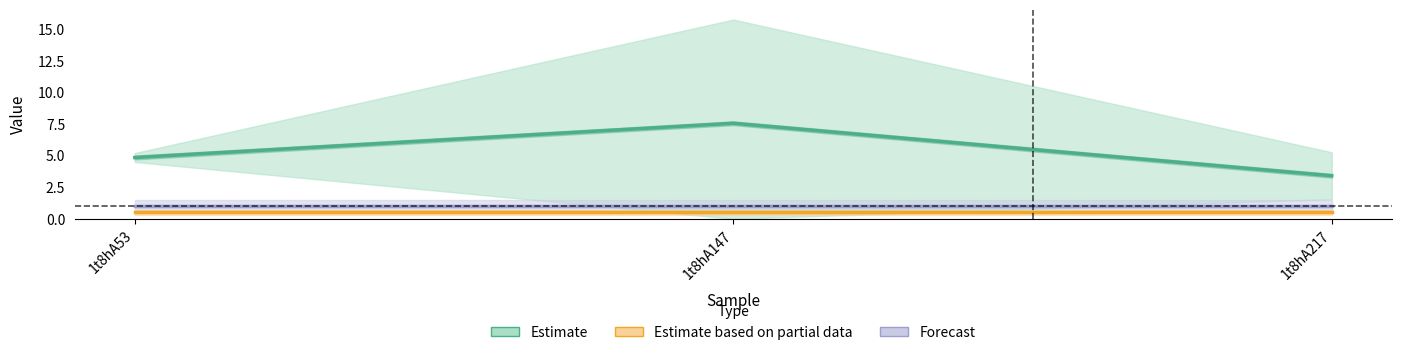

What are all the series names shown in the legend?

Estimate, Estimate based on partial data, Forecast